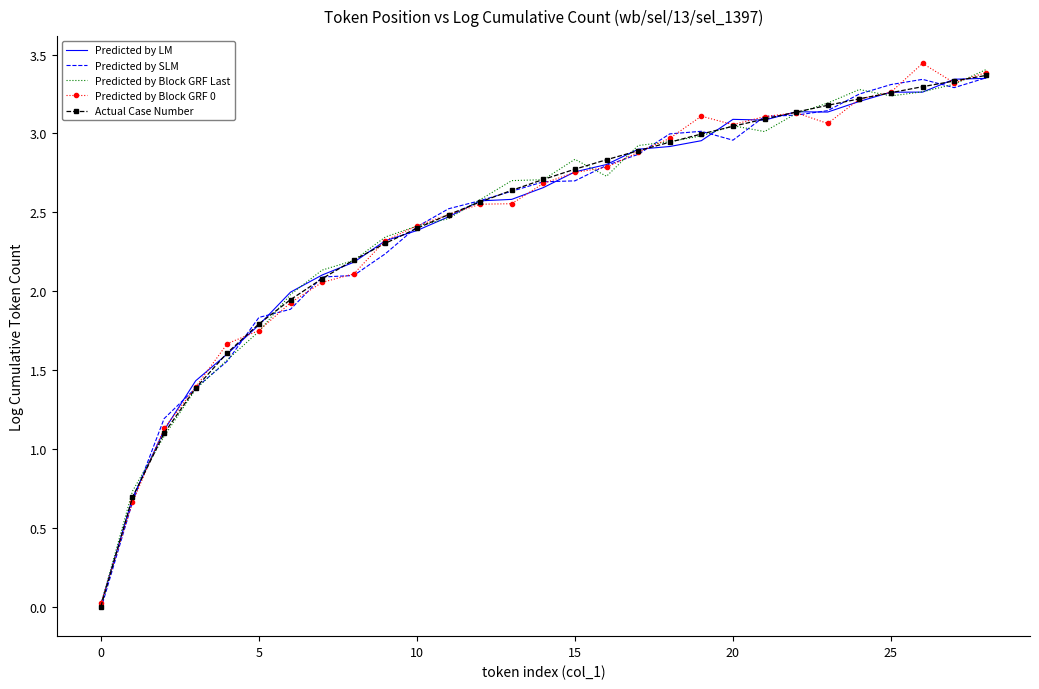

Which series has the widest spread of values?

Predicted by Block GRF 0